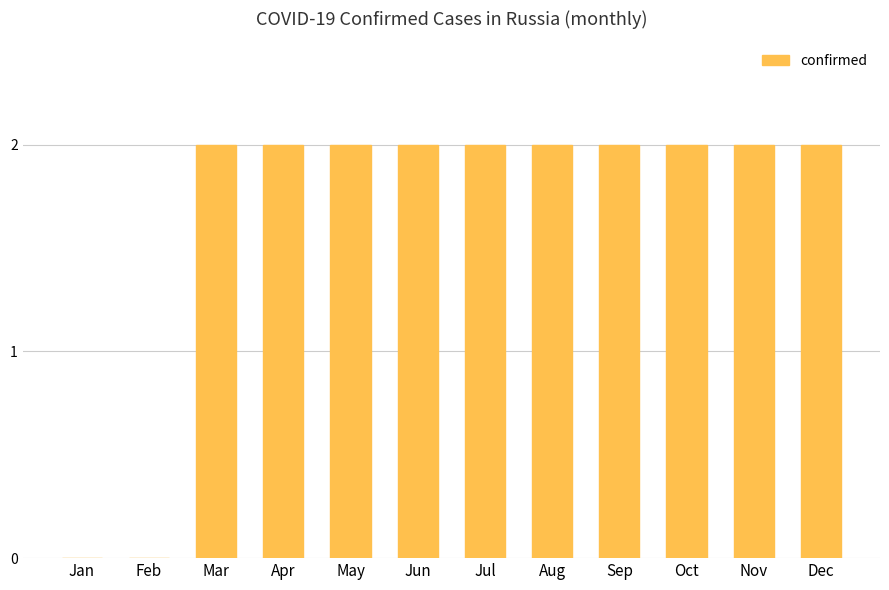

Is it true that the value at May is 1?

False